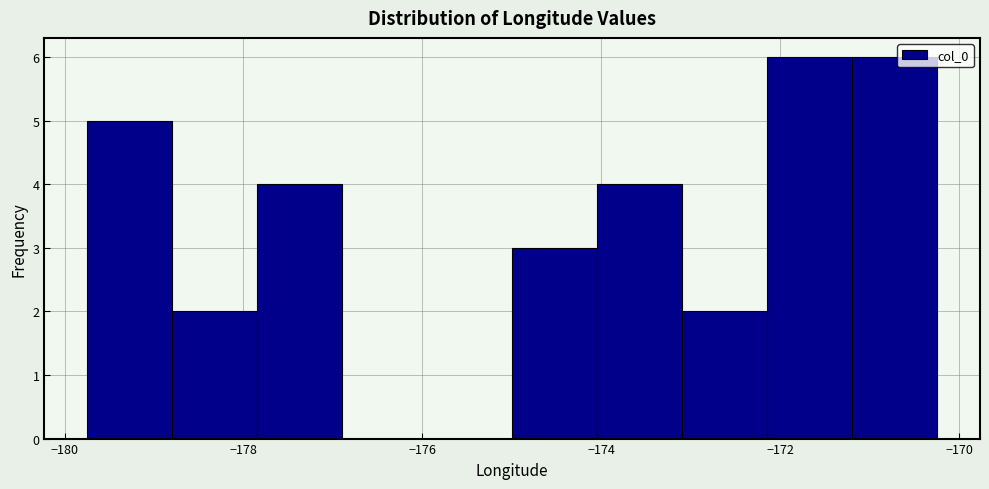

What is the height of the bar covering -174.0 to -173.0 on the x-axis? Neither the bar edges nor the heights are printed on the chart, so give them approximately, as read against the axes.

4